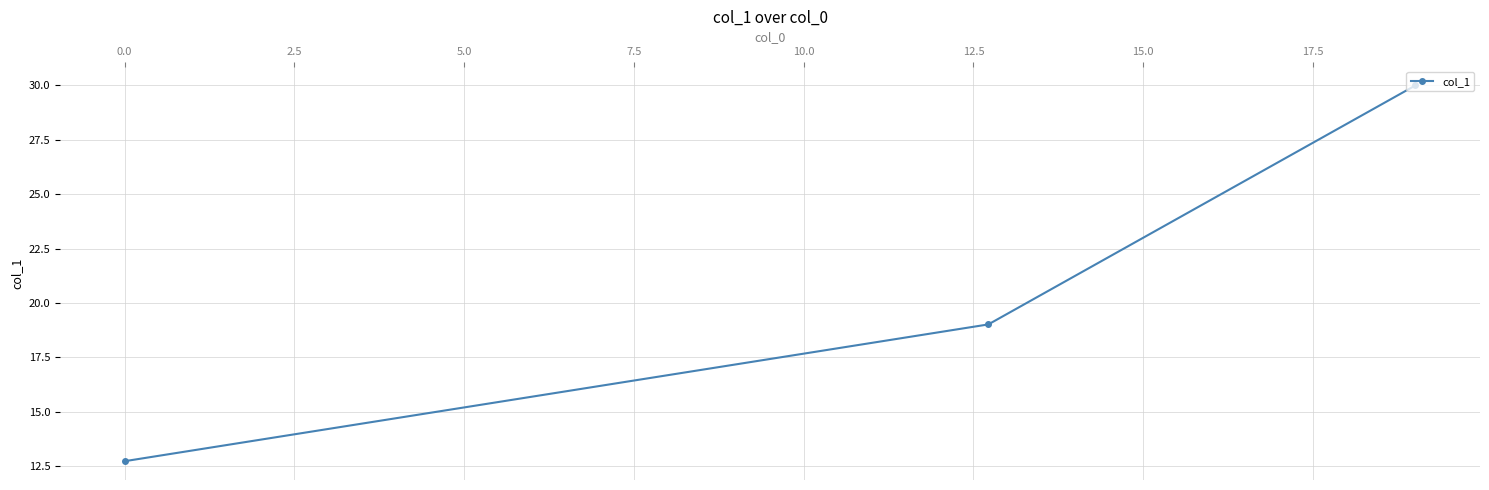

What is the value of the 2nd point from the left?

19.0